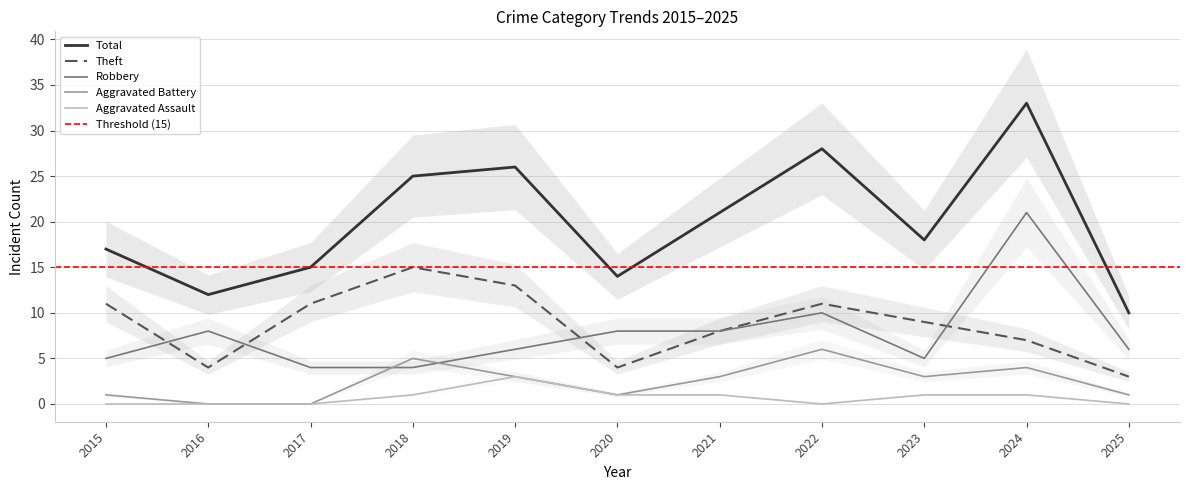

Which series has the largest total across all categories?

Total